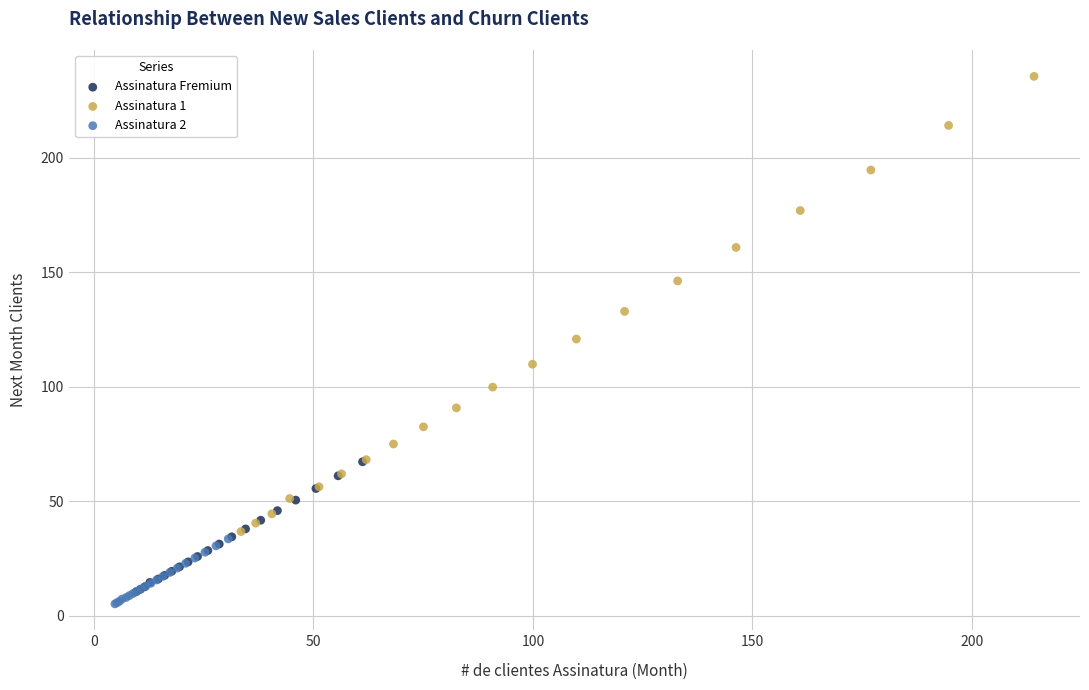

Which series contains the highest Y value?

Assinatura 1